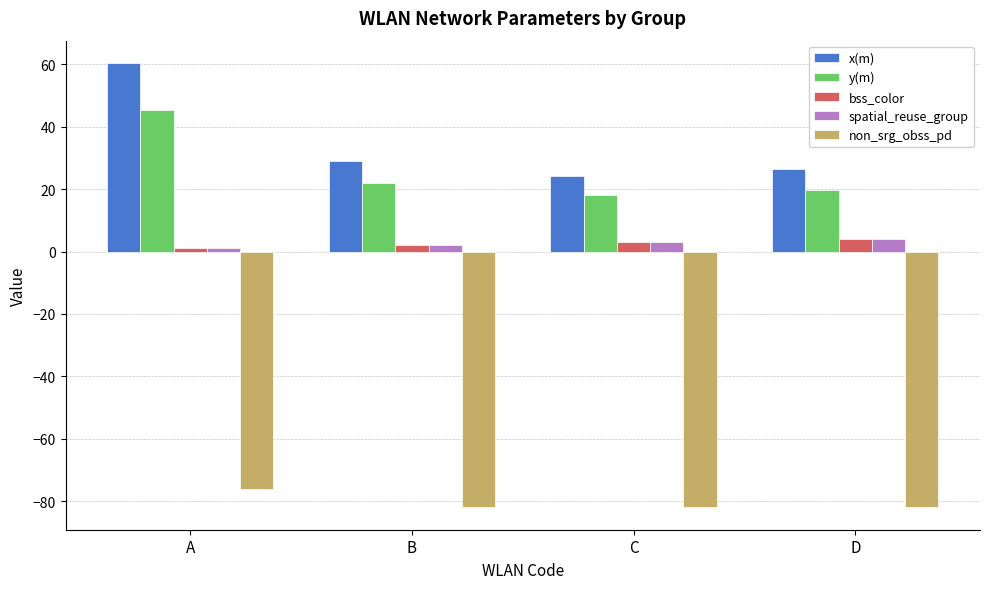

The value of x(m) at A is 60.4. True or false?

True